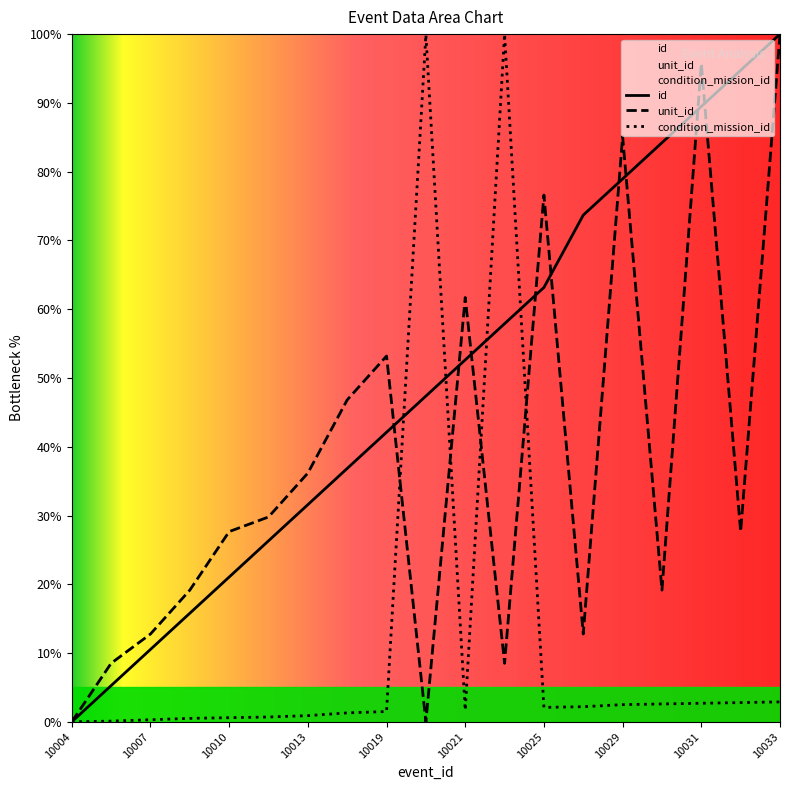

List the labels in order of unit_id value, largest first.

10033, 10031, 10029, 10025, 10021, 10019, 10017, 10013, 10011, 10010, 10032, 10009, 10030, 10007, 10026, 10005, 20005, 10004, 20004